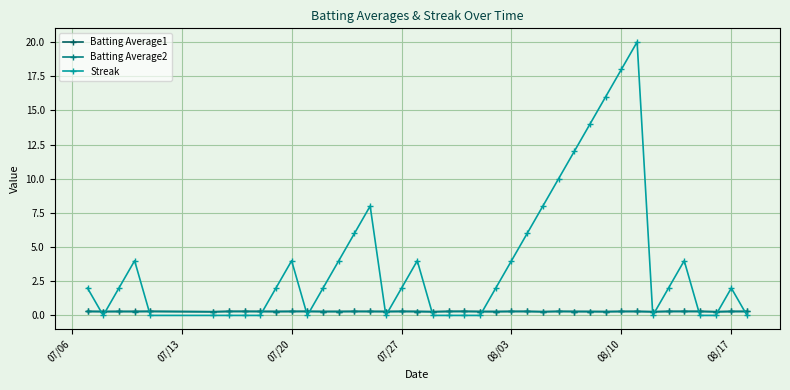

Count the number of data series in this chart.

3